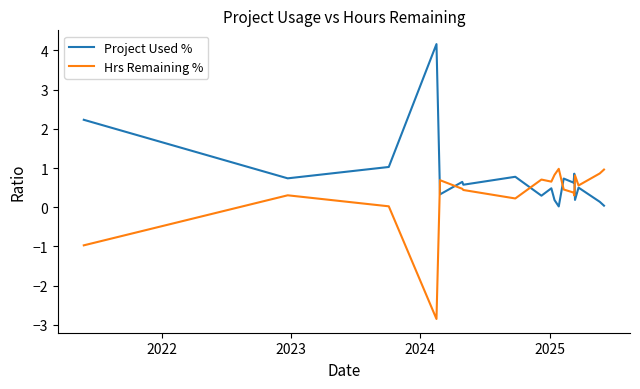

Which series has the largest total across all categories?

Project Used %